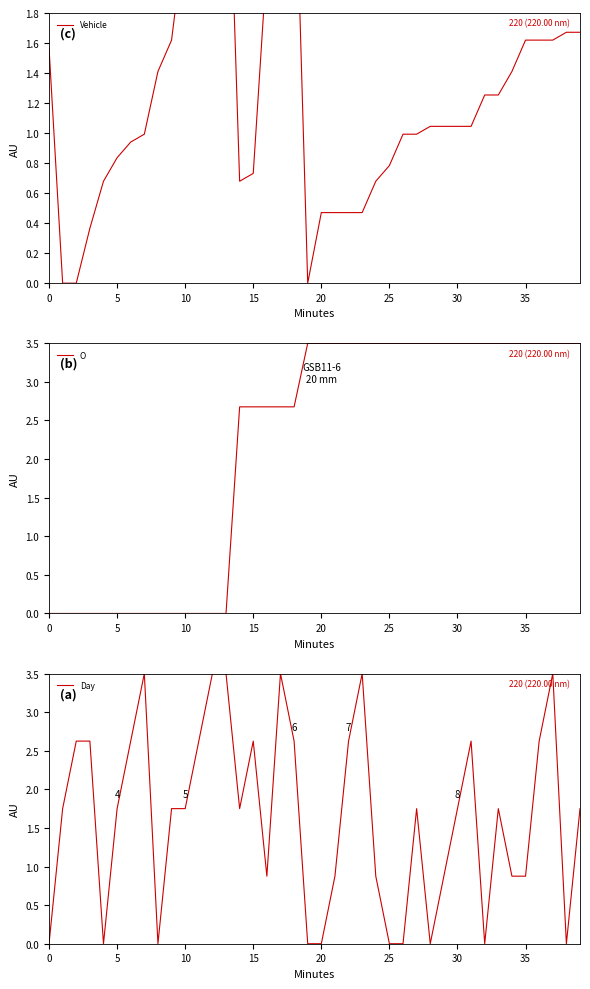

At which label does O first exceed 3?

19